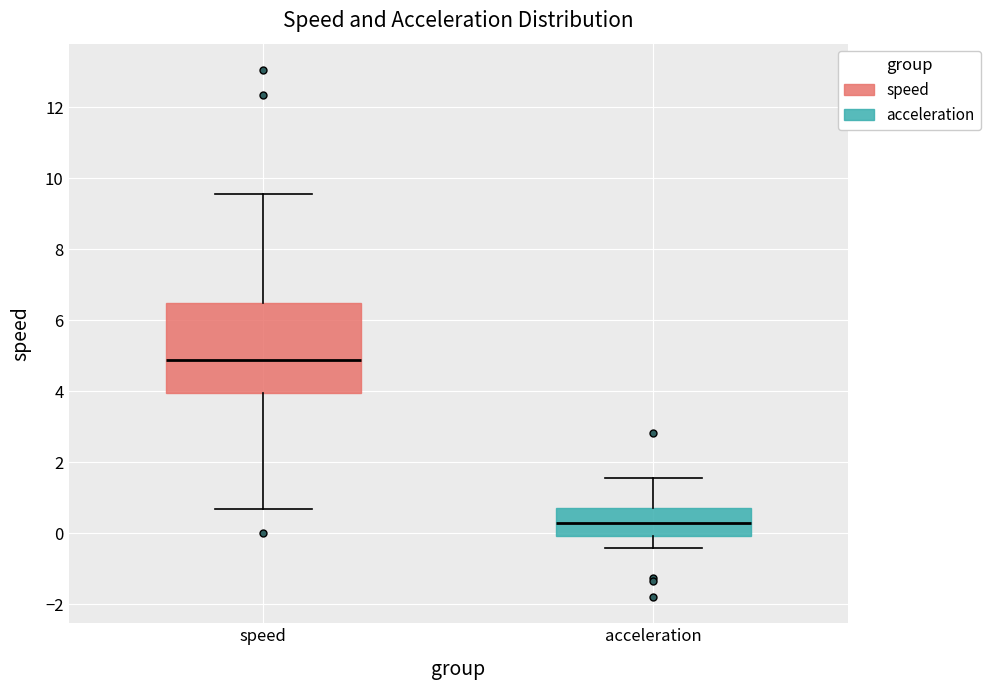

Reading left to right, transcribe this box plot: for each box, give where its median line is, the range the box spans, and where its two whiskers end, as read against the y-axis. The values are not printed on the chart, so give them approximately, as read against the axis.

speed: median 4.8, box 4.0 to 6.4, whiskers 0.6 to 9.6
acceleration: median 0.2, box 0.0 to 0.8, whiskers -0.4 to 1.6